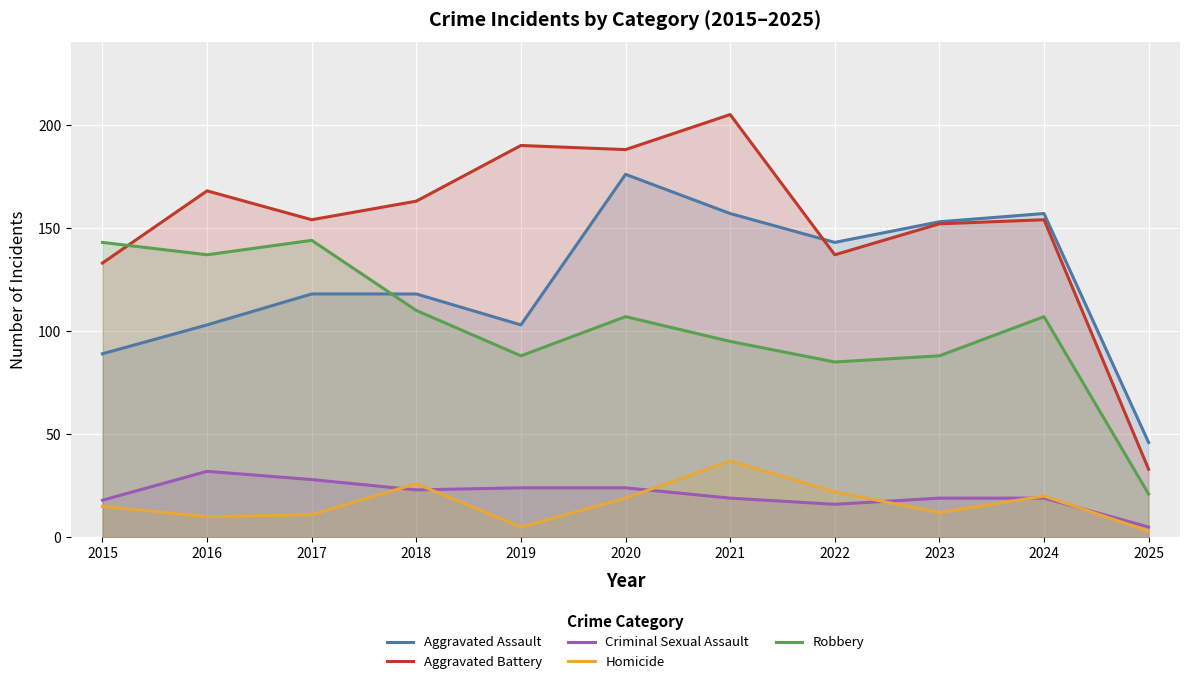

Reading right to left, transcribe all the data shown in this chart.

Aggravated Assault: 46	157	153	143	157	176	103	118	118	103	89
Aggravated Battery: 33	154	152	137	205	188	190	163	154	168	133
Criminal Sexual Assault: 5	19	19	16	19	24	24	23	28	32	18
Homicide: 3	20	12	22	37	19	5	26	11	10	15
Robbery: 21	107	88	85	95	107	88	110	144	137	143